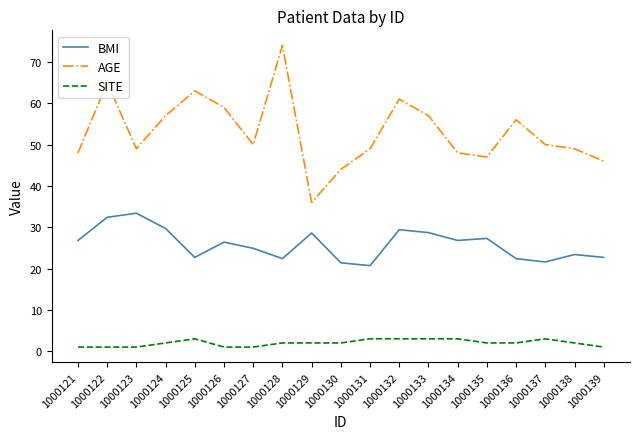

What is the spread (max minus min) of values at 1000137?

47.0